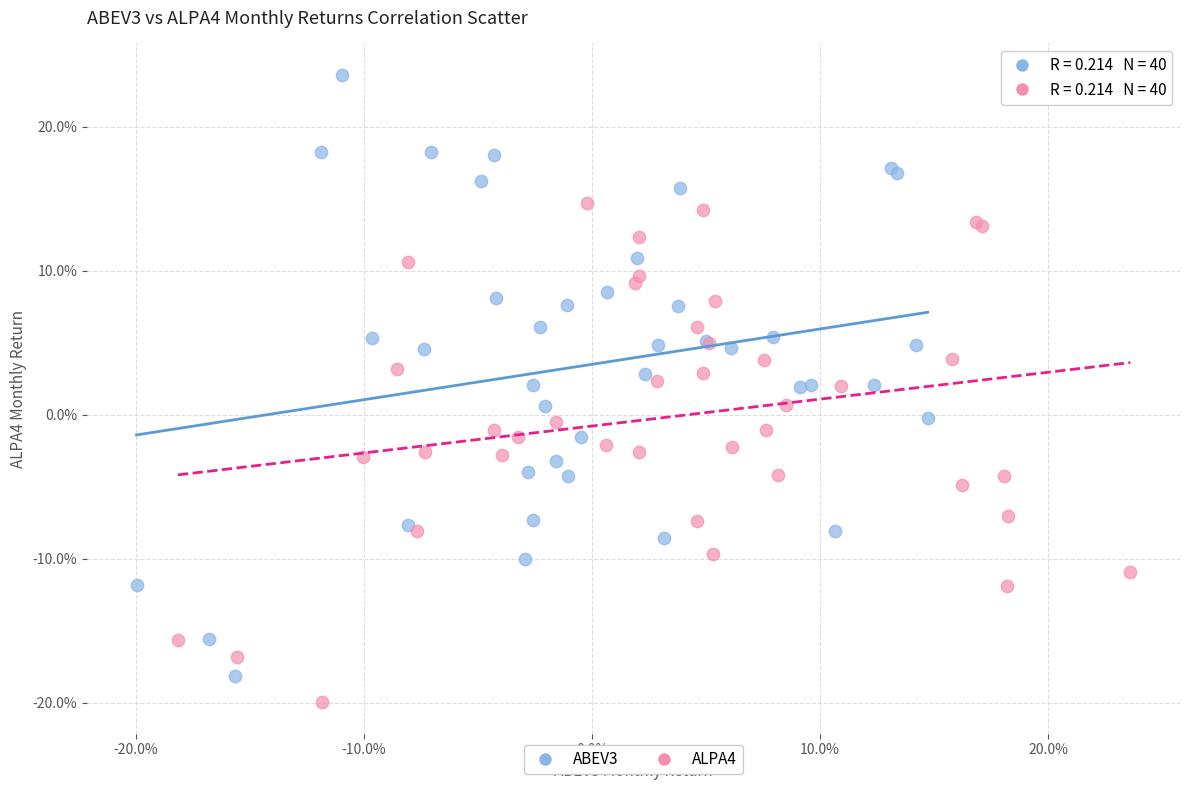

What are all the series names shown in the legend?

ABEV3, ALPA4